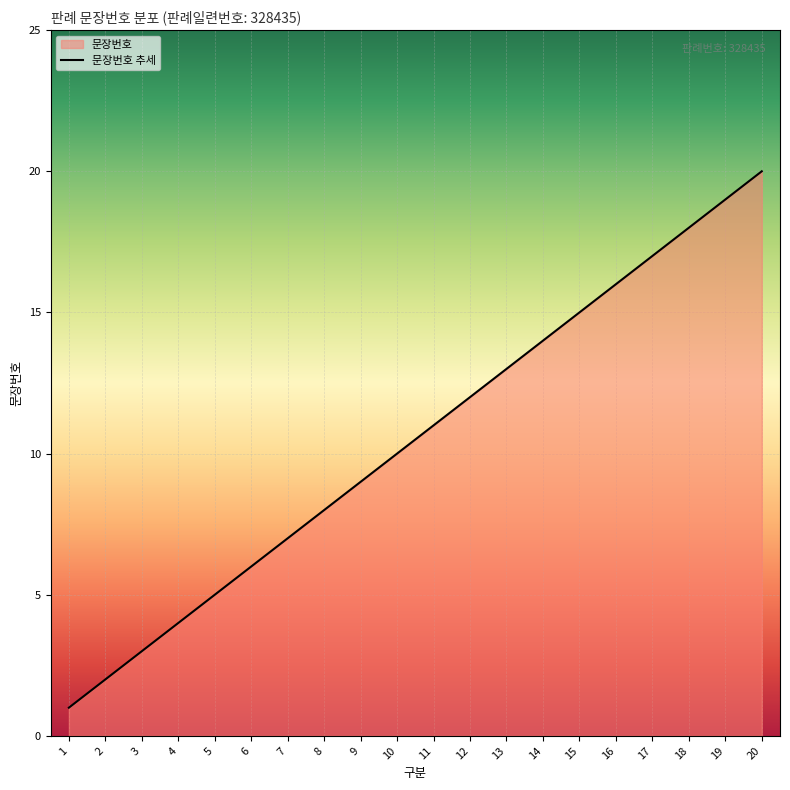

Does the chart display data point markers on the line(s)?

No